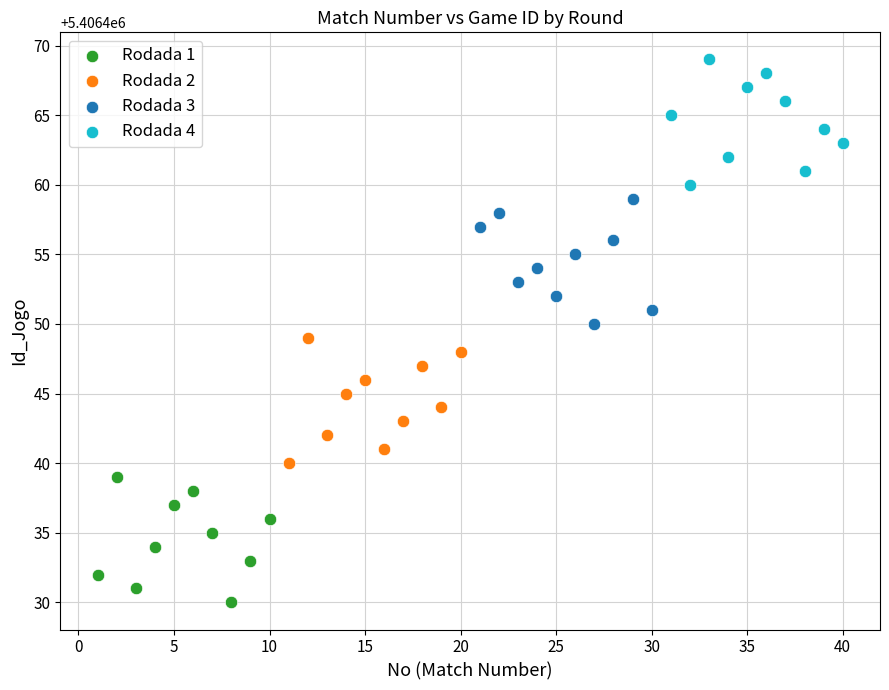

Which series contains the highest Y value?

Rodada 4